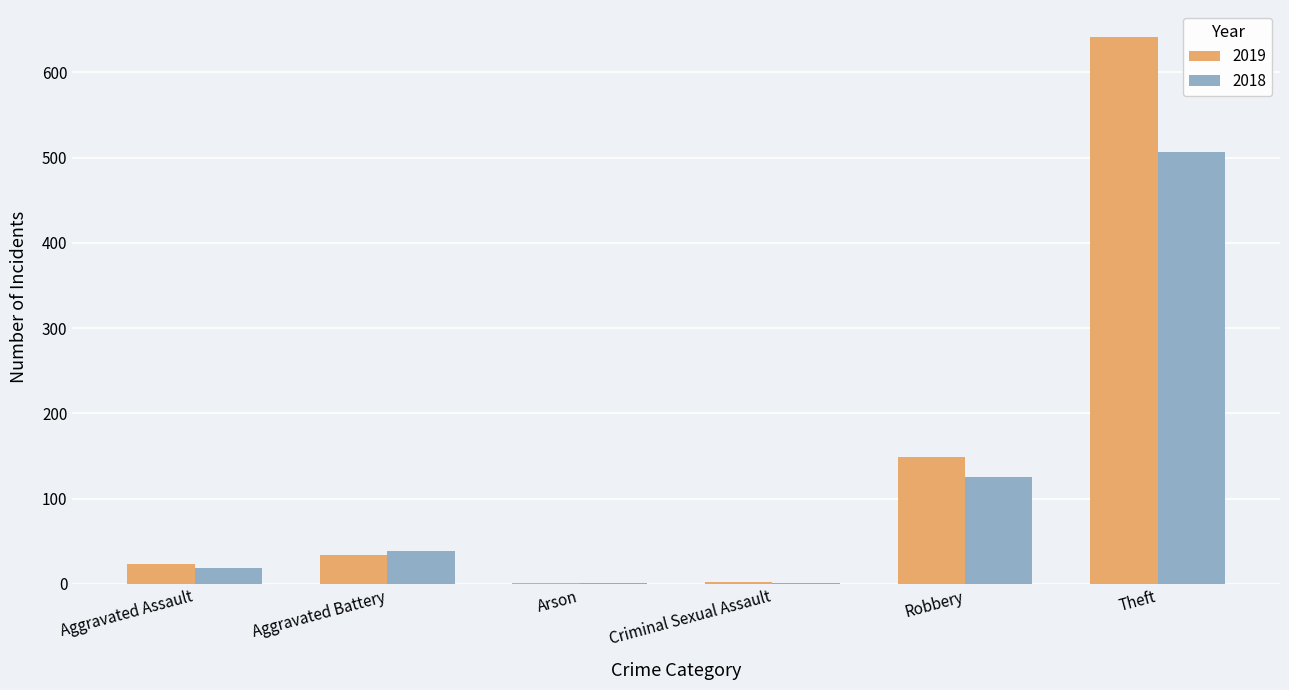

Which label corresponds to the largest value in the chart?

Theft